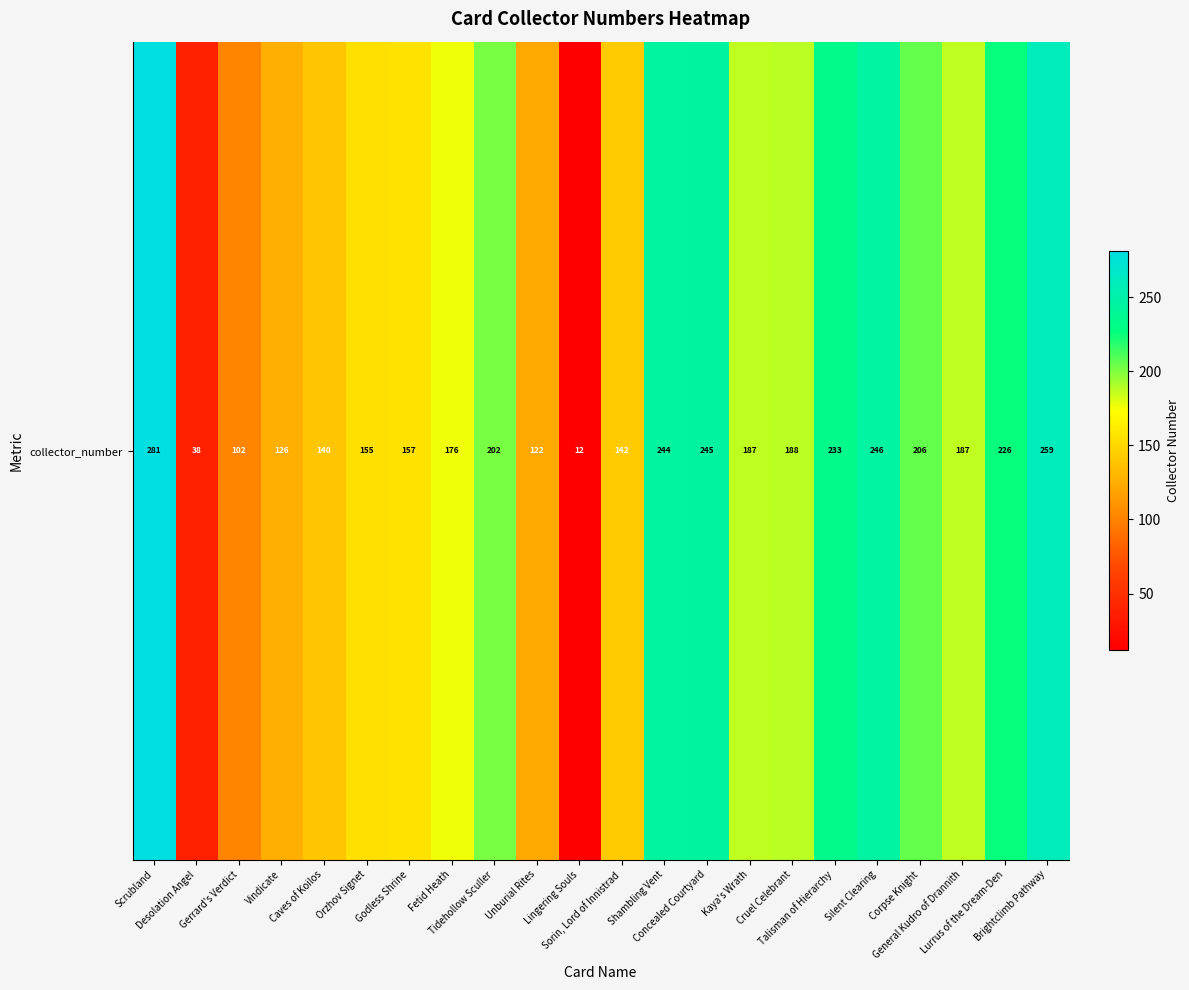

Reading left to right, extract all data points from this chart.

281	38	102	126	140	155	157	176	202	122	12	142	244	245	187	188	233	246	206	187	226	259